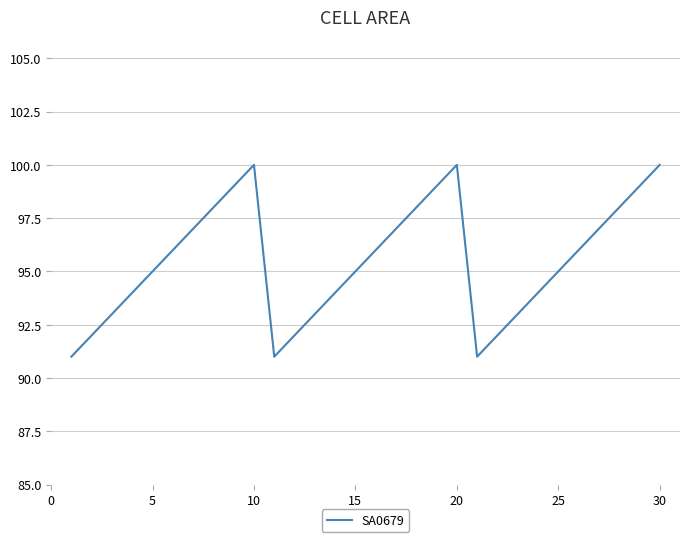

Count the number of data series in this chart.

1